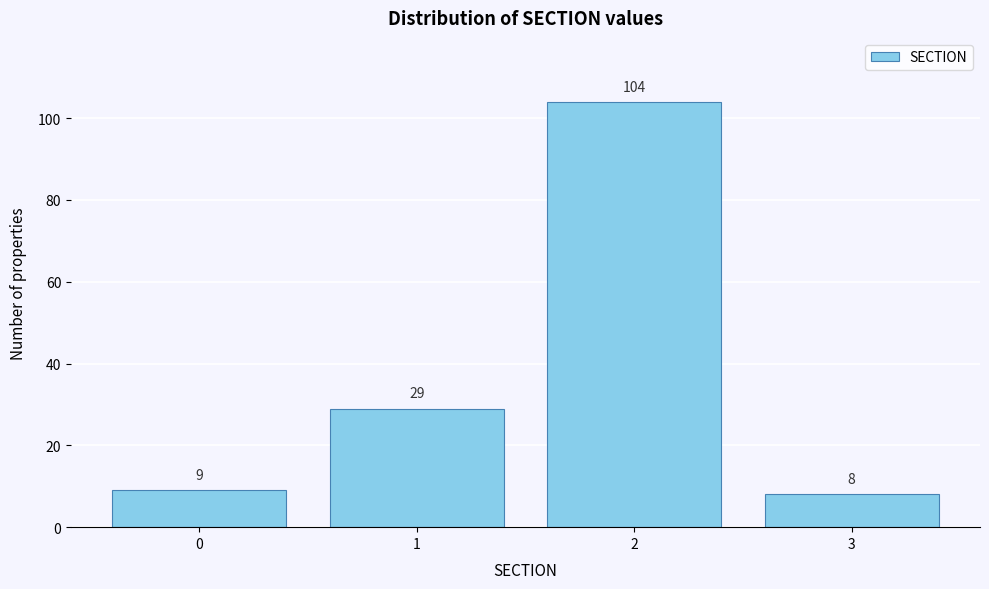

Reading left to right, what are all the values shown in this chart?

9	29	104	8